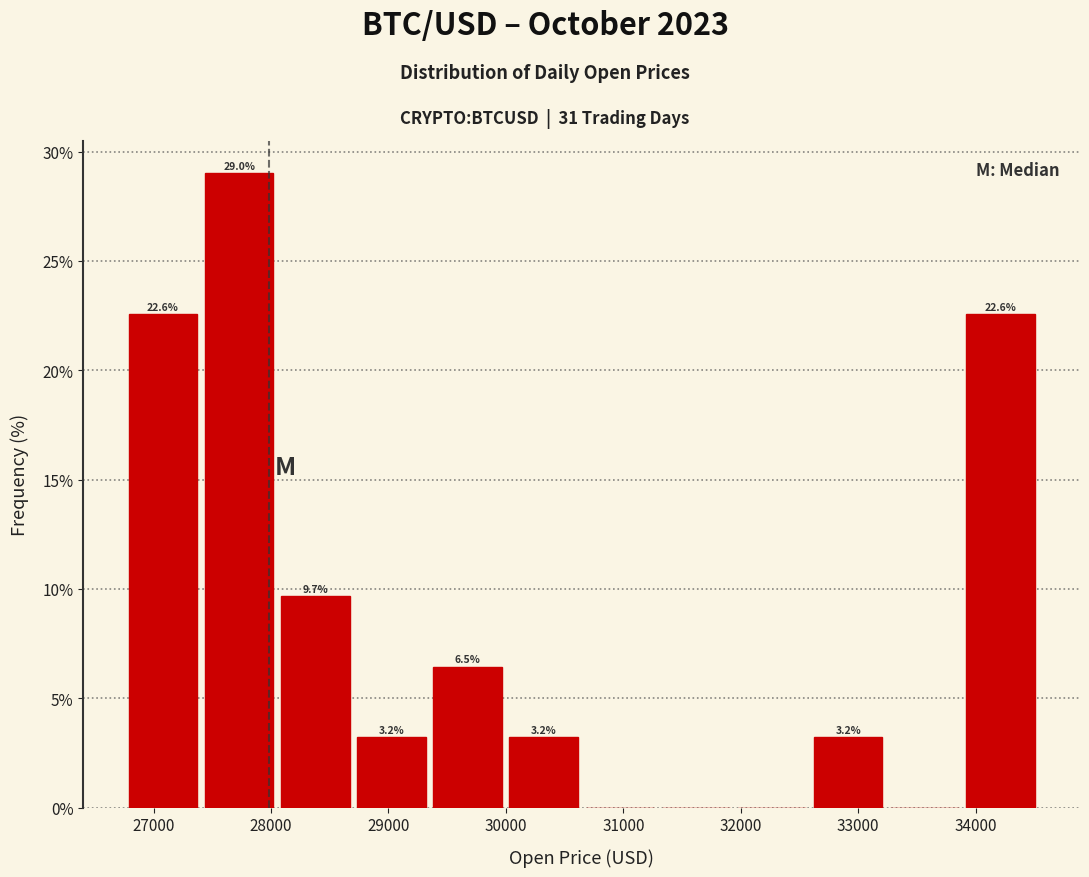

Over which range of the x-axis is the bar tallest?

27400 to 28100